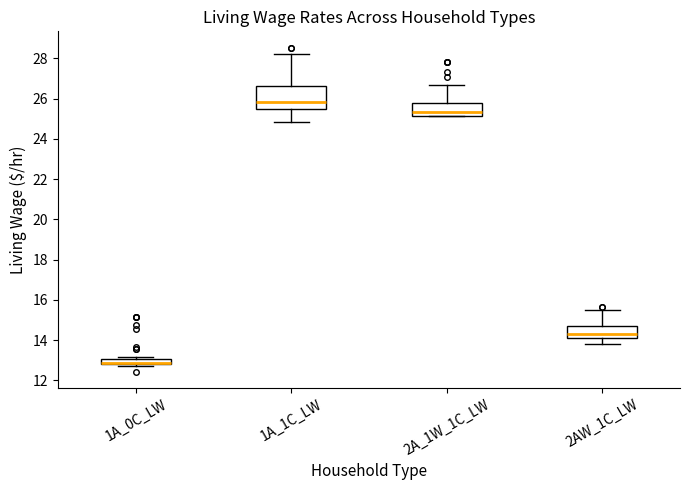

Where is the lower edge of the box for 1A_1C_LW on the y-axis? The values are not printed on the chart, so give them approximately, as read against the axis.

25.4